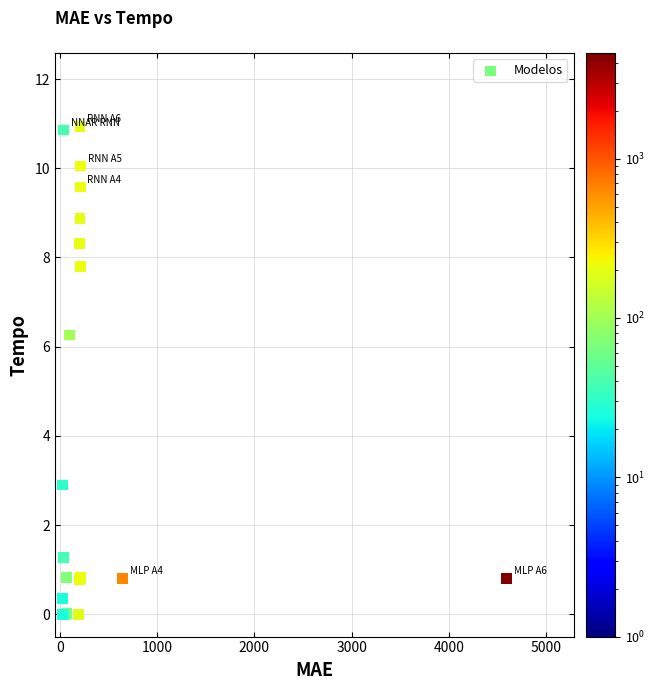

What Y value in the scatter plot is closest to 5?

6.3